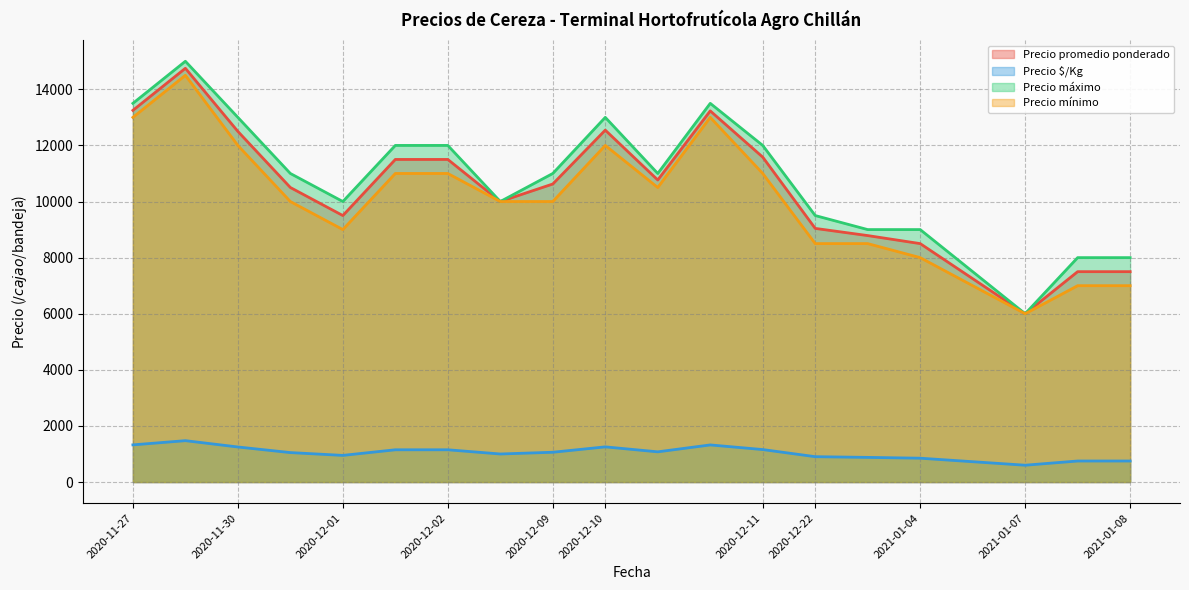

Between 2020-11-30 and 2020-12-10, which series saw the biggest shift?

Precio promedio ponderado